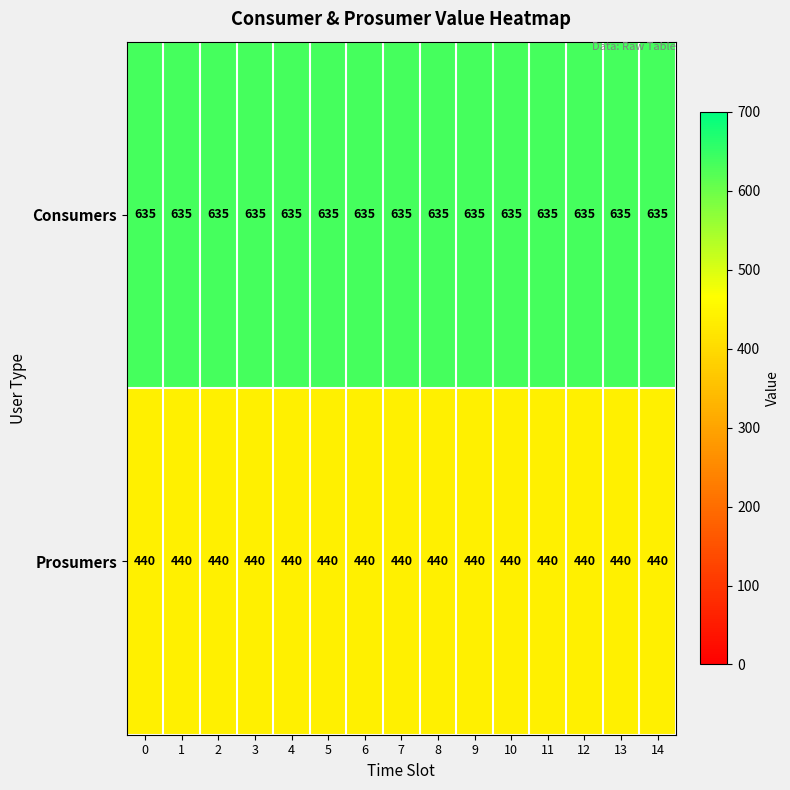

Count the number of categories in the chart.

15